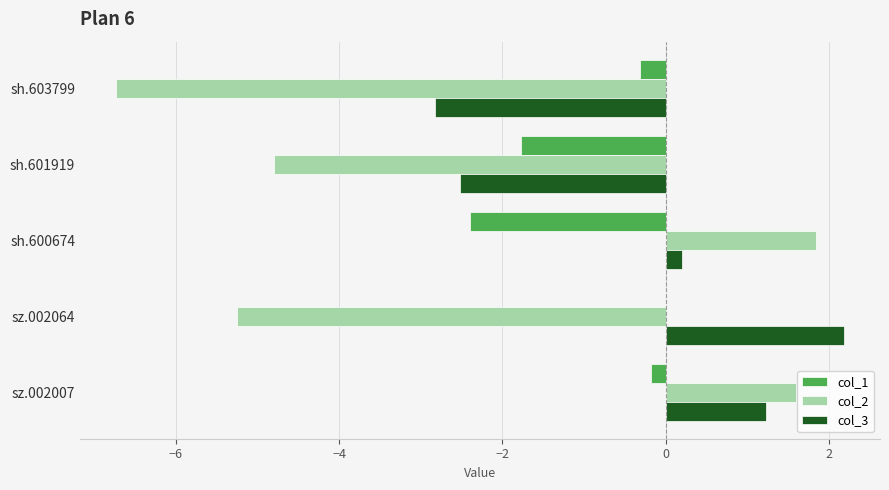

Between sh.601919 and sh.600674, which series saw the biggest shift?

col_2